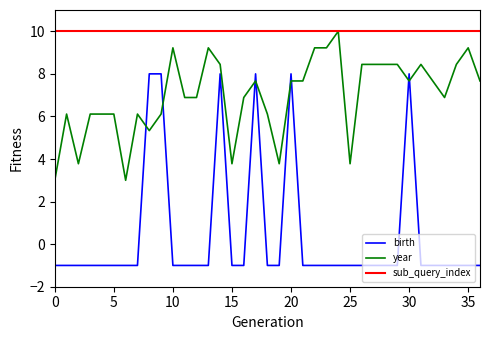

What is the lowest value of the sub_query_index series?

10.0